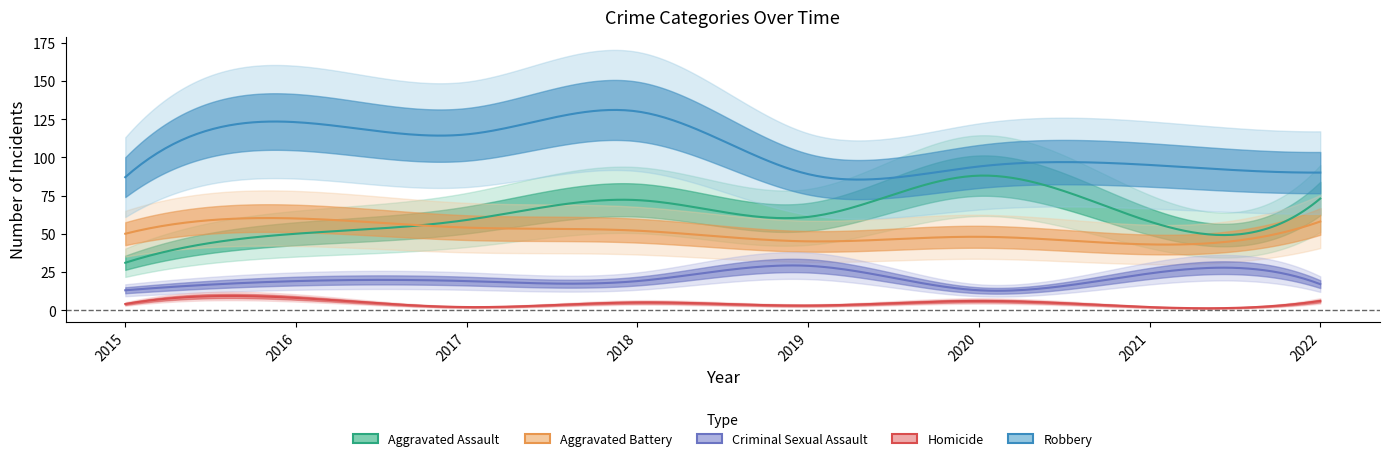

What is the value of the Aggravated Battery point at the 3rd from the left?

54